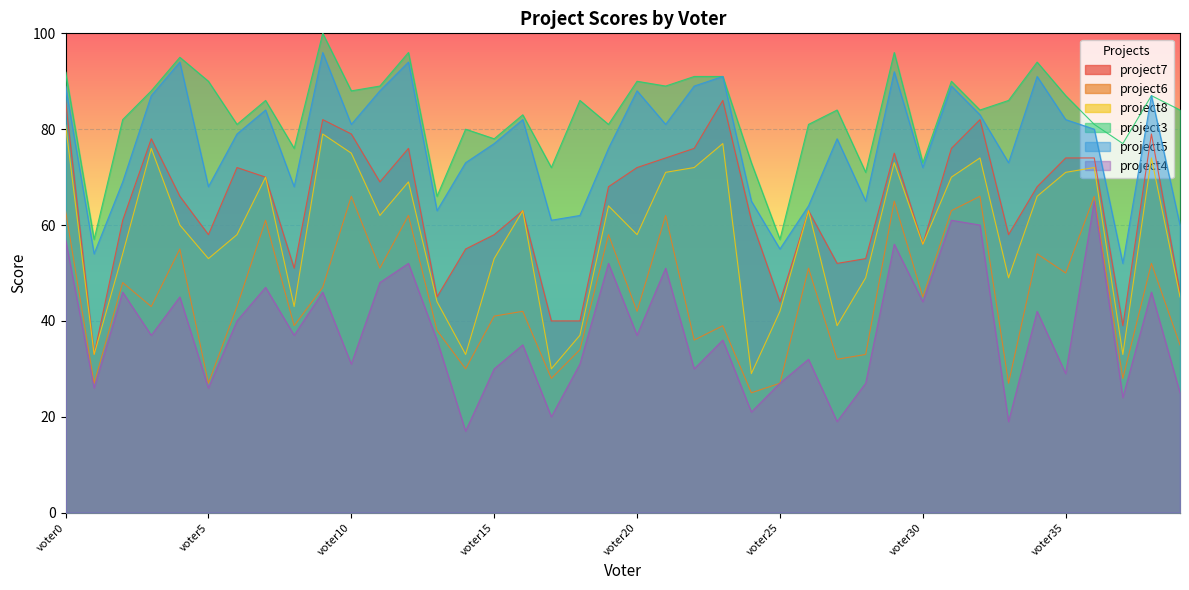

Which has a higher value, voter24 or voter19?

voter19